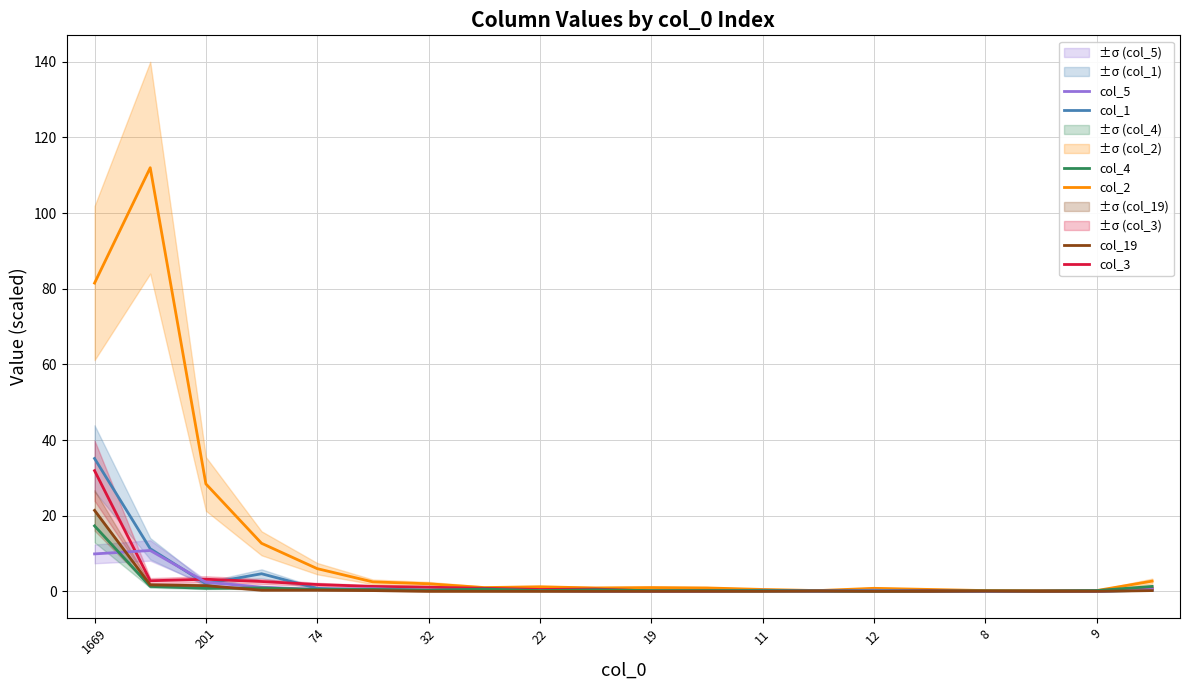

What is the difference between the col_4 values at 32 and 201?

0.5